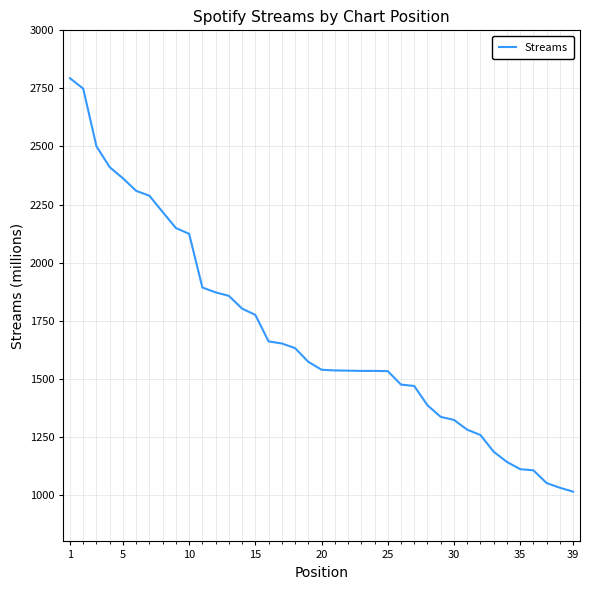

What is the sum of all values?

66003